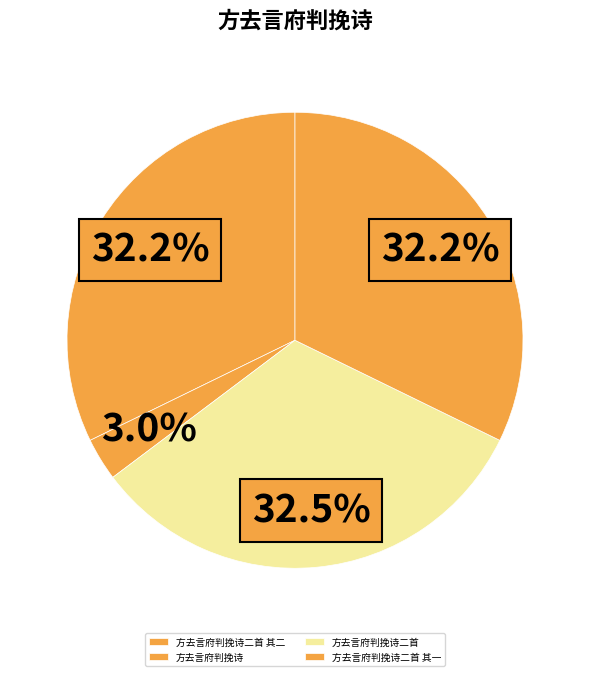

Count the number of slices in the pie.

4